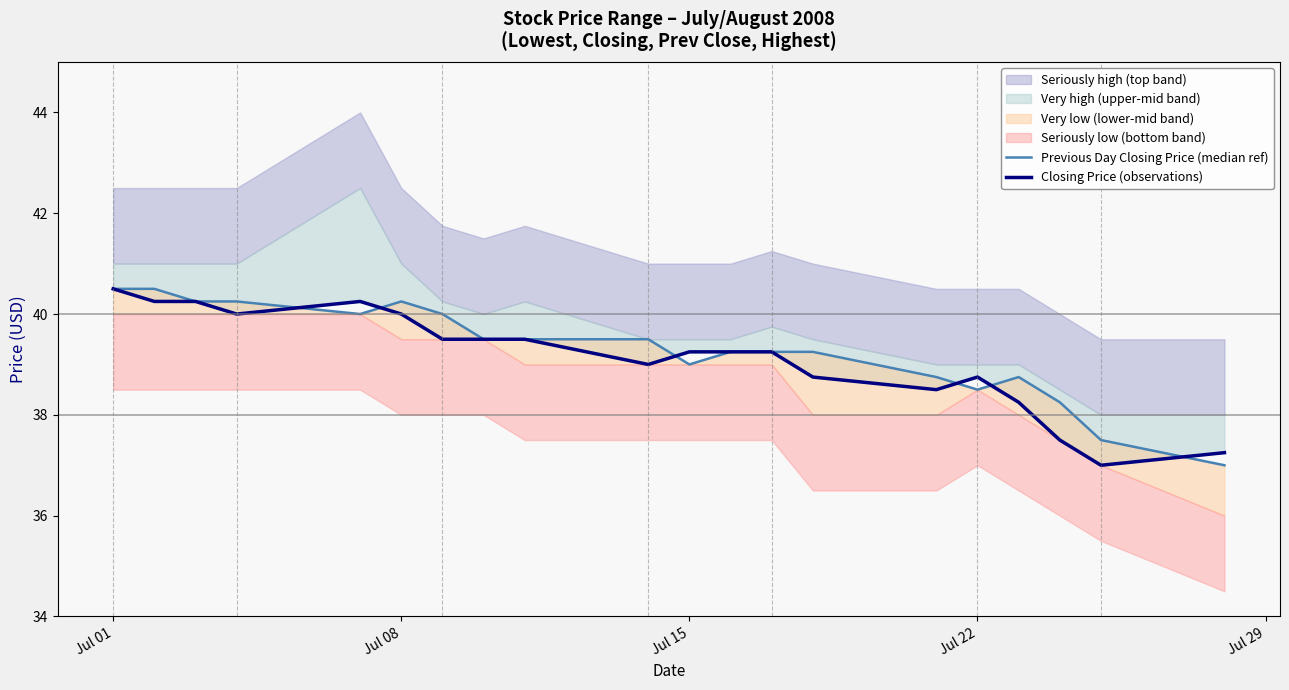

In Closing Price (observations), how many points are higher than both neighbors (excluding endpoints)?

2